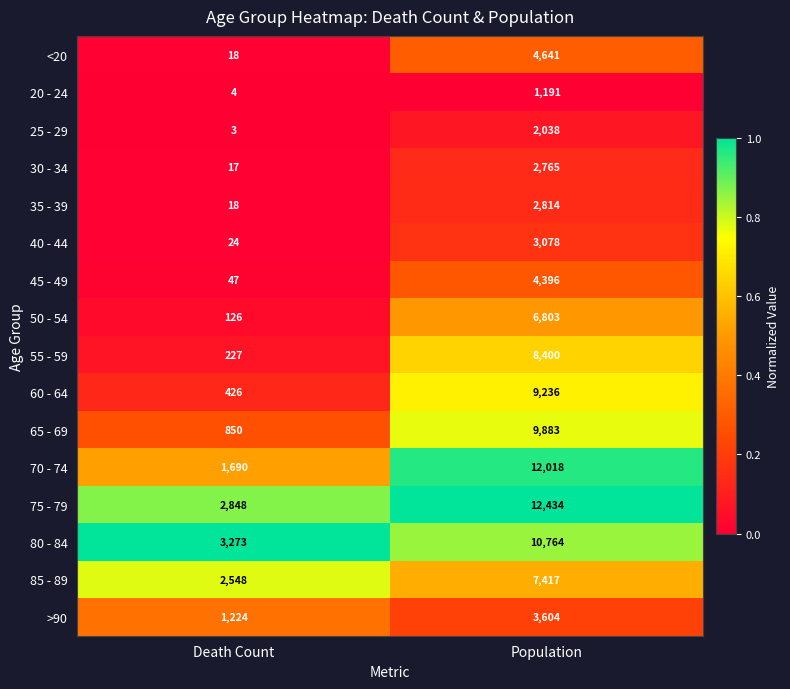

Rank the series by their maximum value, from lowest to highest.

20 - 24, 25 - 29, 30 - 34, 35 - 39, 40 - 44, >90, 45 - 49, <20, 50 - 54, 85 - 89, 55 - 59, 60 - 64, 65 - 69, 80 - 84, 70 - 74, 75 - 79